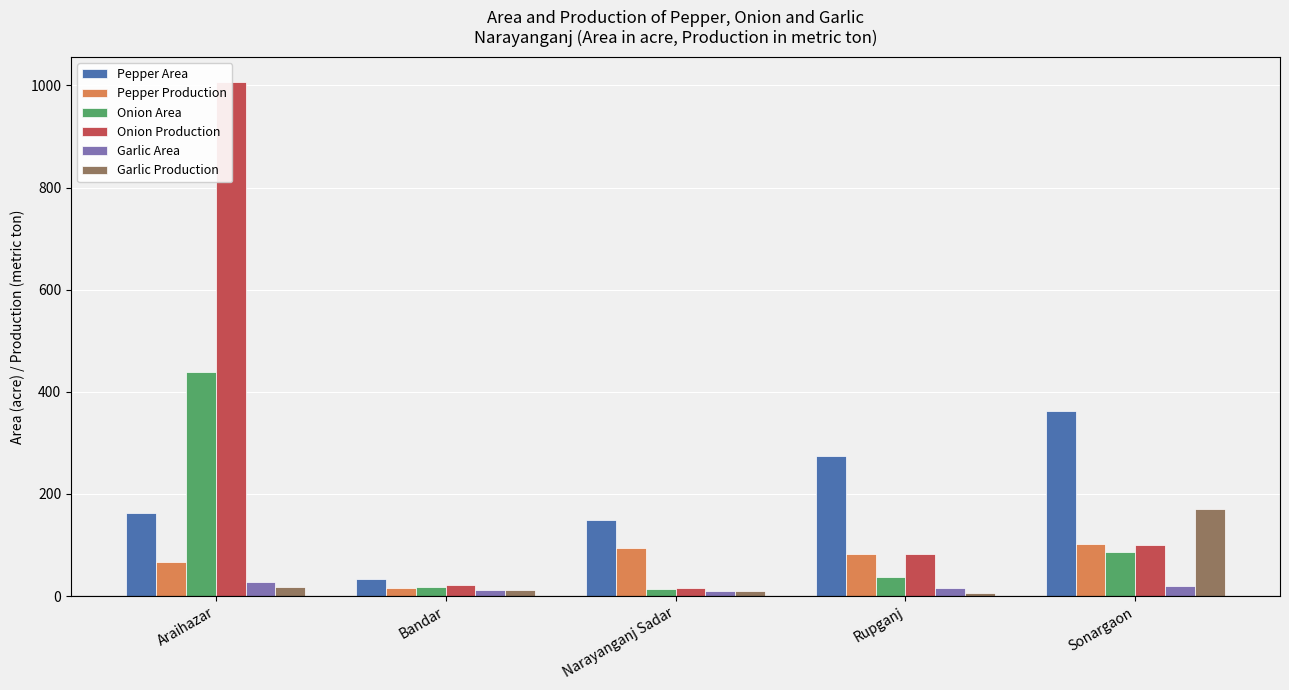

How many bars are there in total?

30